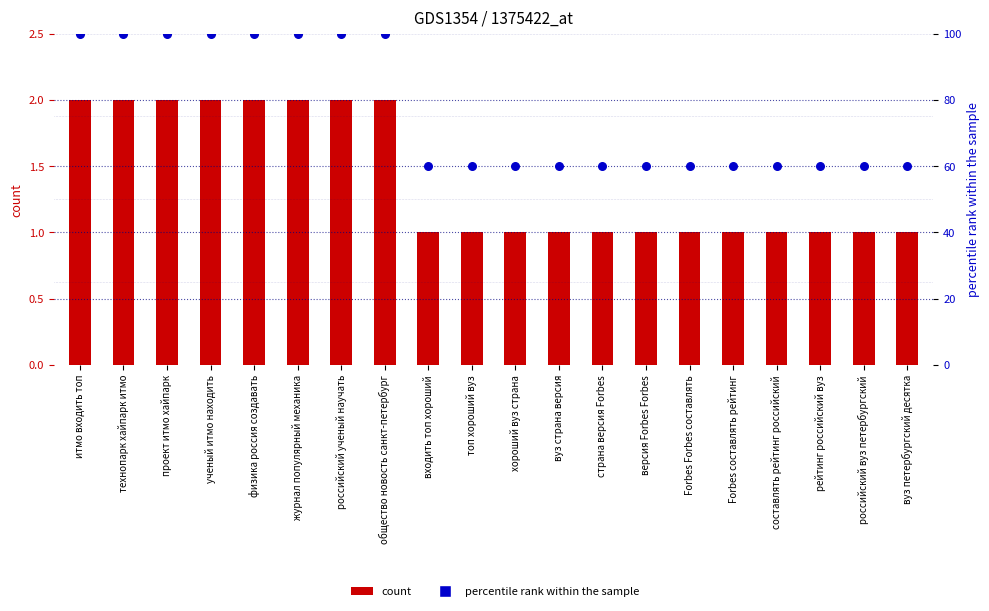

At how many categories does at least one series exceed 13?

20